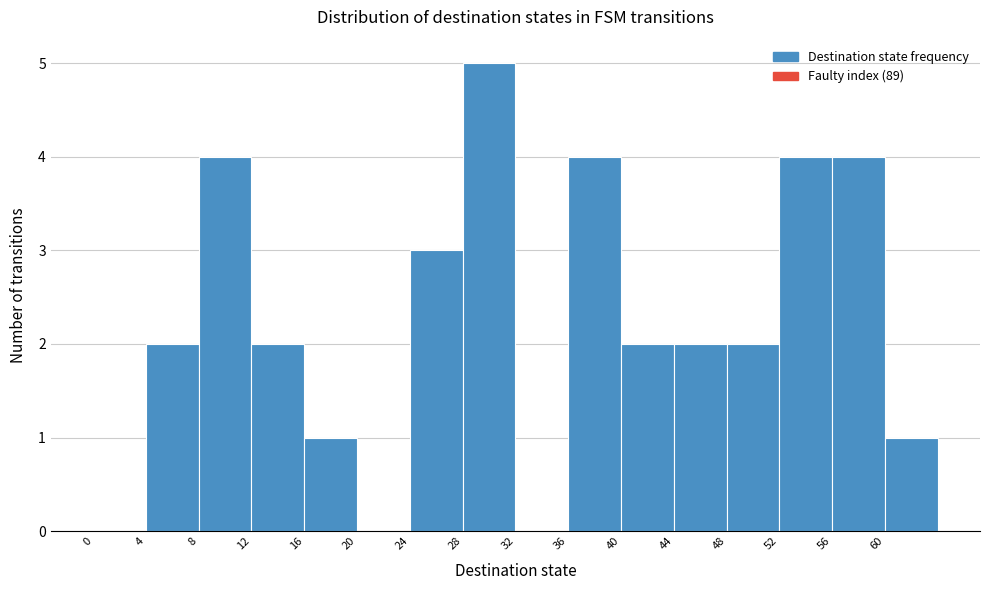

What is the height of the bar covering 4 to 8 on the x-axis? The values are not printed on the chart, so give them approximately, as read against the axis.

2